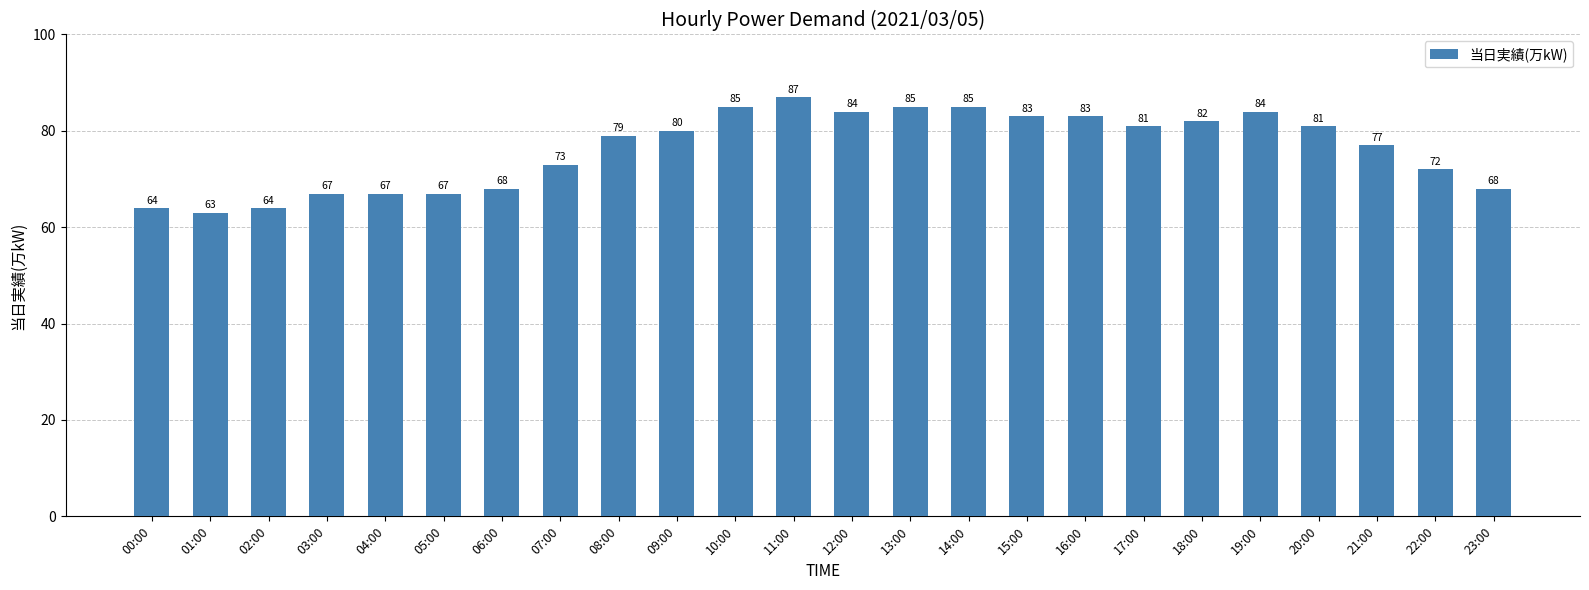

What is the value of the 11th bar from the left?

85